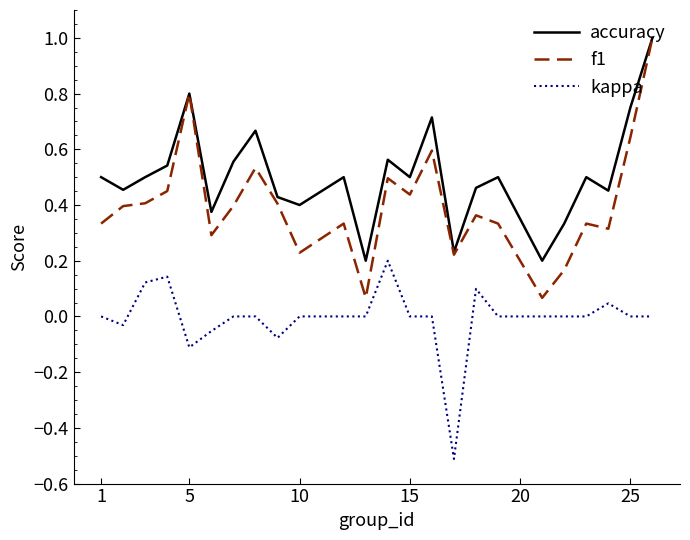

Which series has the largest total across all categories?

accuracy